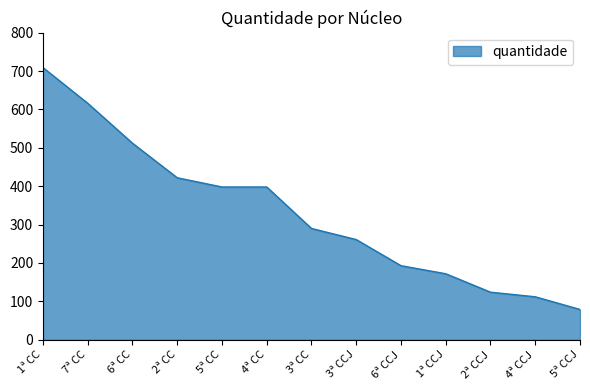

Is it true that the value at 5ª CC is 269?

False